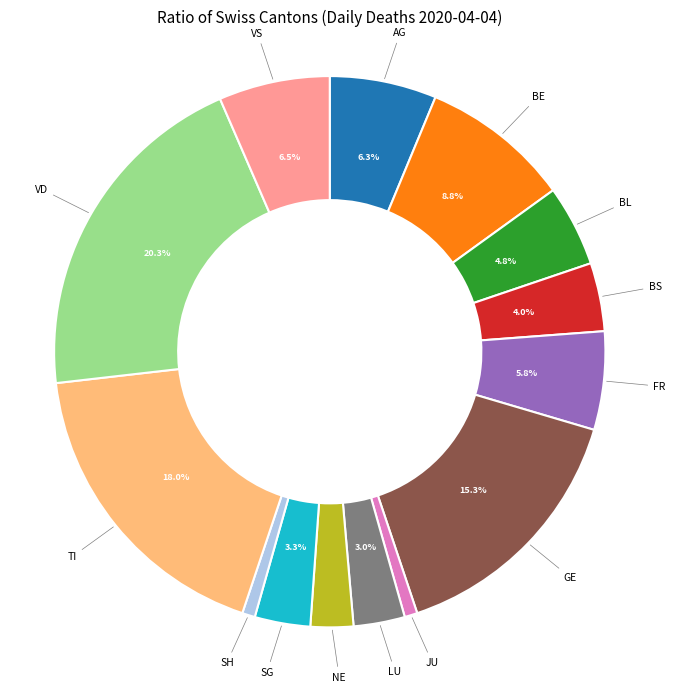

How many slices are in this pie chart?

14